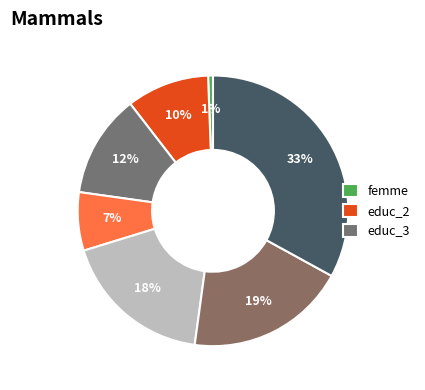

How many slices are in this pie chart?

7